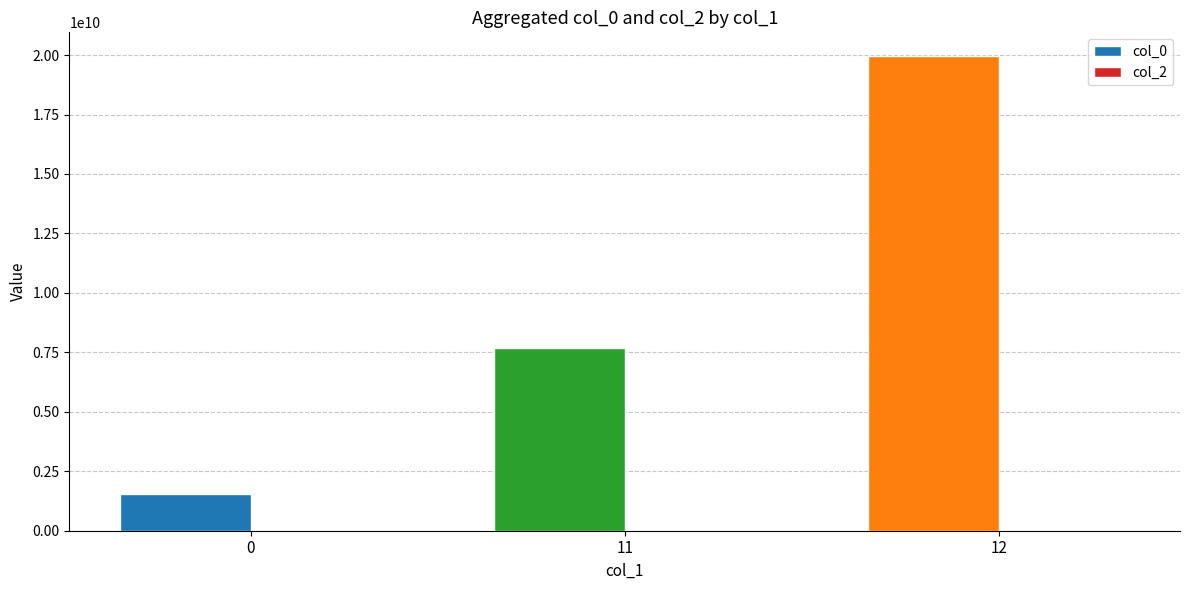

What is the sum of the col_0 values at 11 and 12?

27635447938